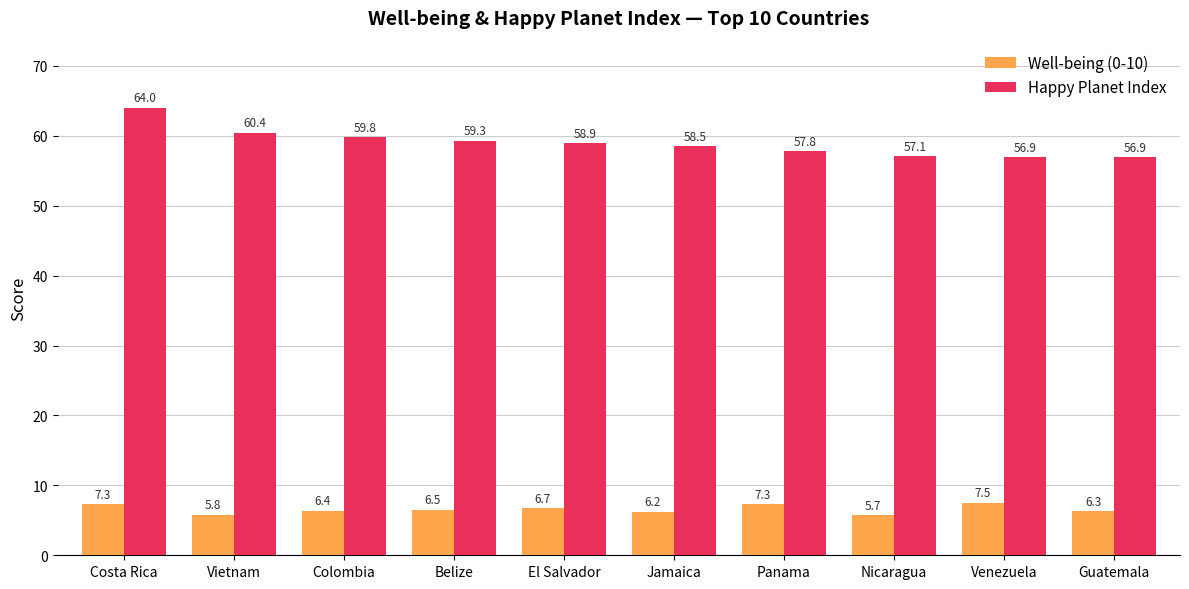

The Well-being (0-10) series shows 5.8 at Vietnam. True or false?

True